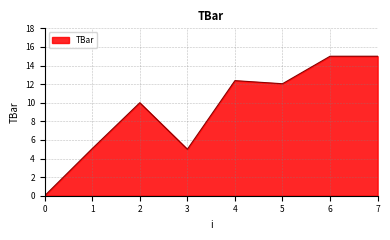

Is it true that the value at 2 is 10.0?

True